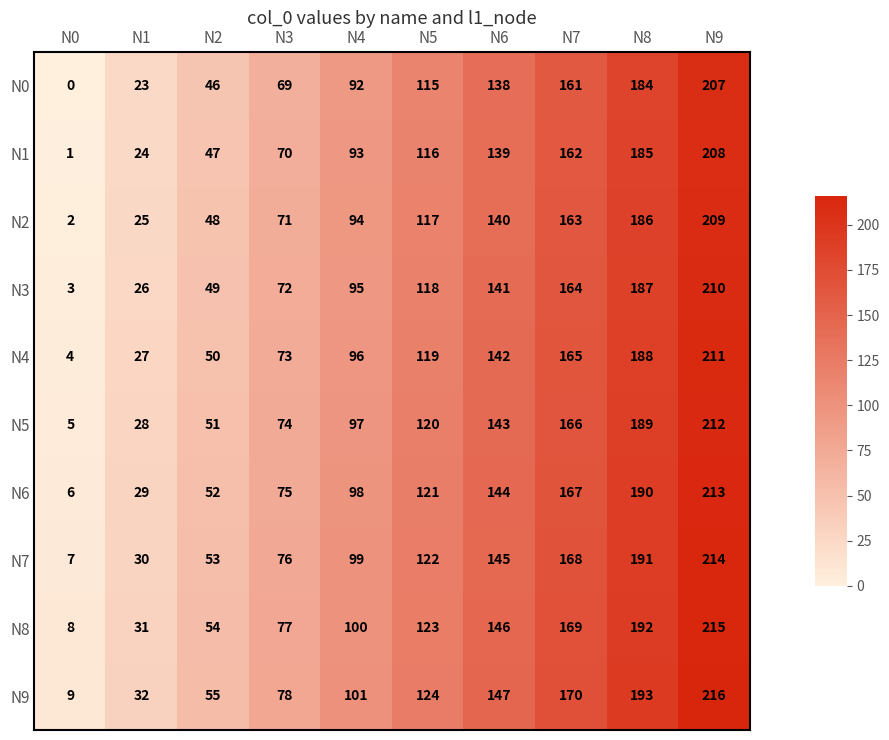

At N6, list the series in order from smallest to largest.

N0, N1, N2, N3, N4, N5, N6, N7, N8, N9